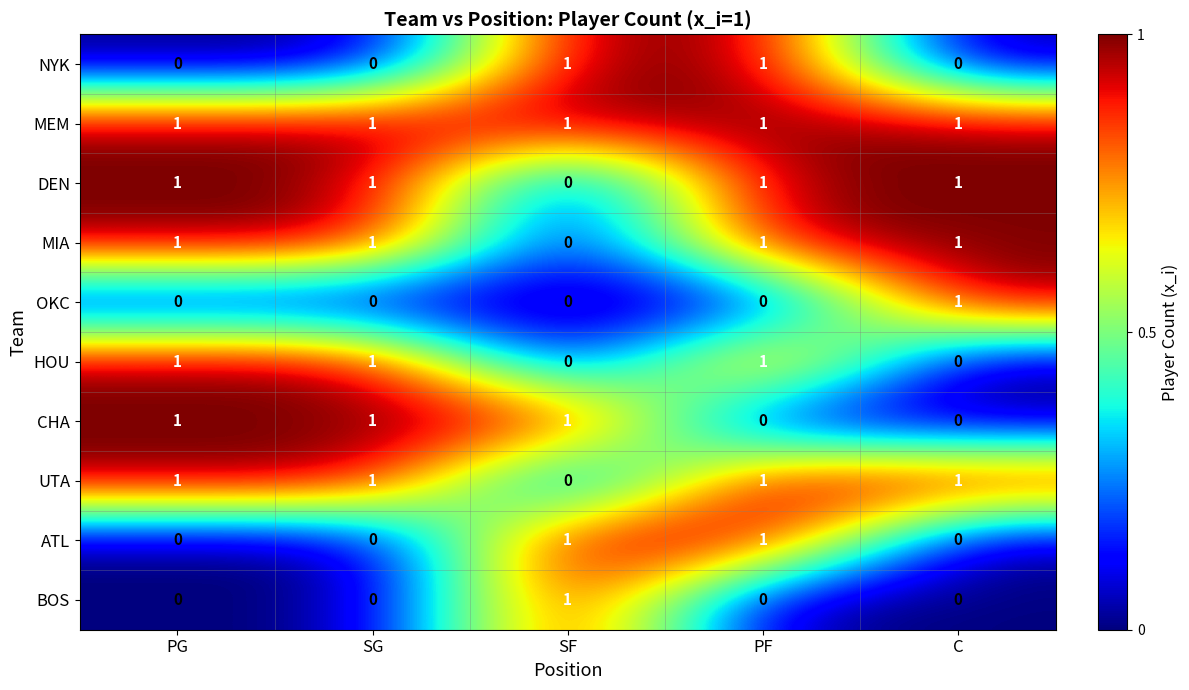

Which series has the largest total across all categories?

MEM